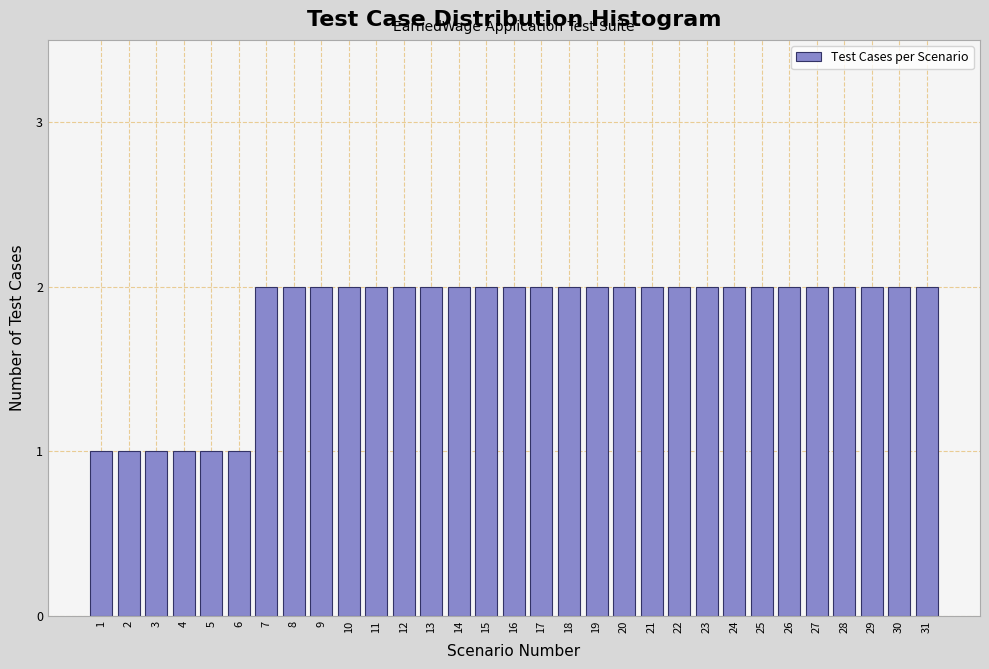

The chart shows a value of 1 at 2. True or false?

True